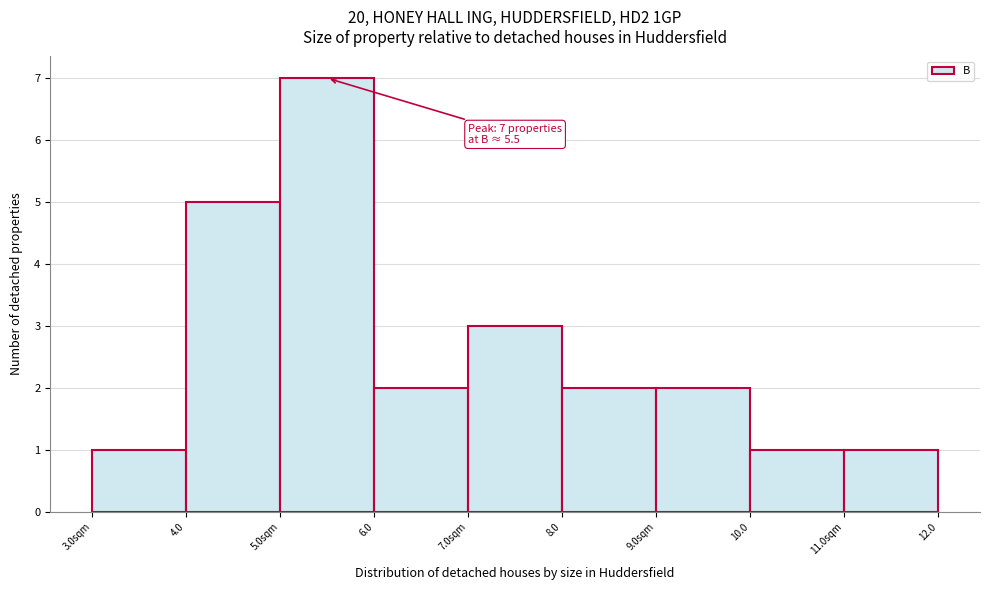

Reading left to right, transcribe all the data shown in this chart.

1	5	7	2	3	2	2	1	1